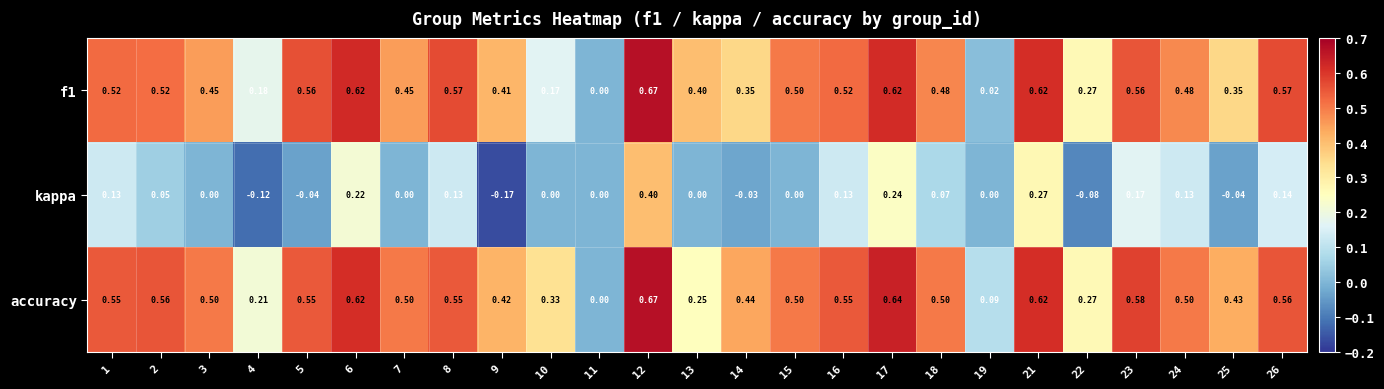

Between 11 and 17, which series saw the biggest shift?

accuracy